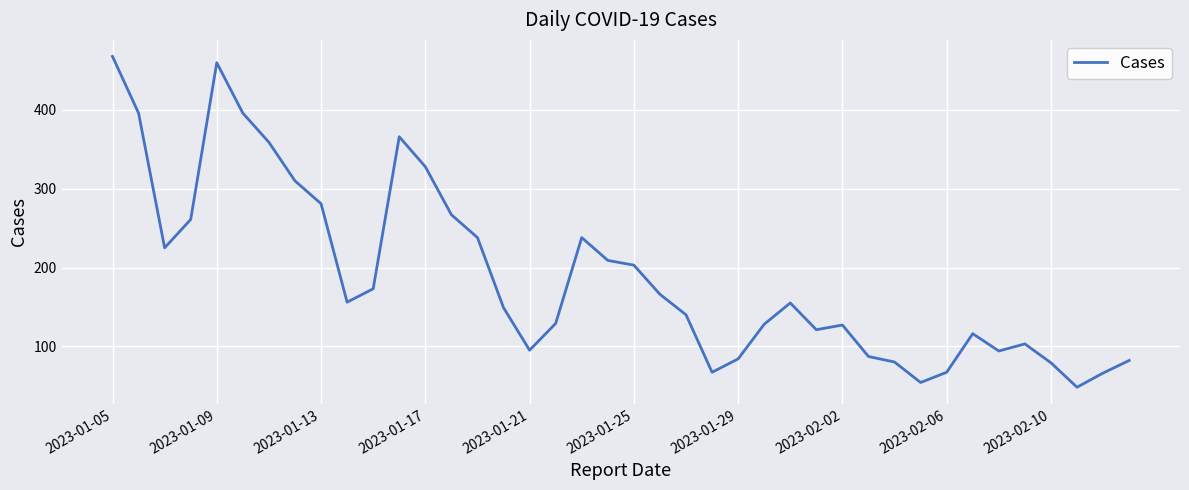

True or false: the data has more than 2 interior local peaks.

True